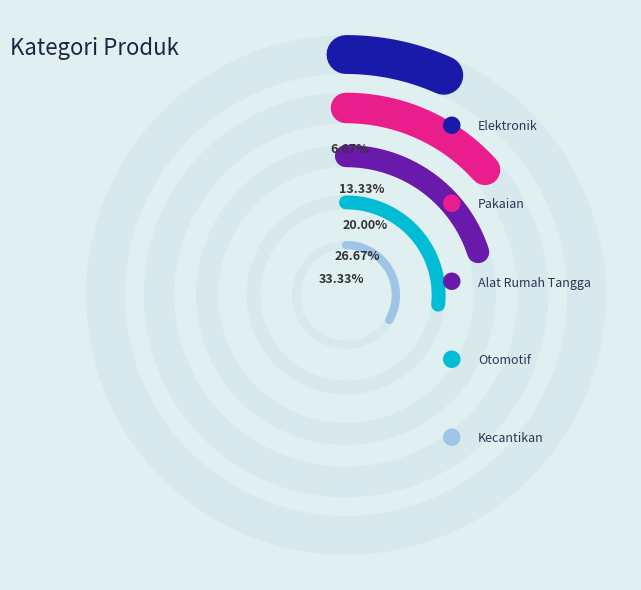

To the nearest percent, what is the difference between the Otomotif and Pakaian slice percentages?

13%